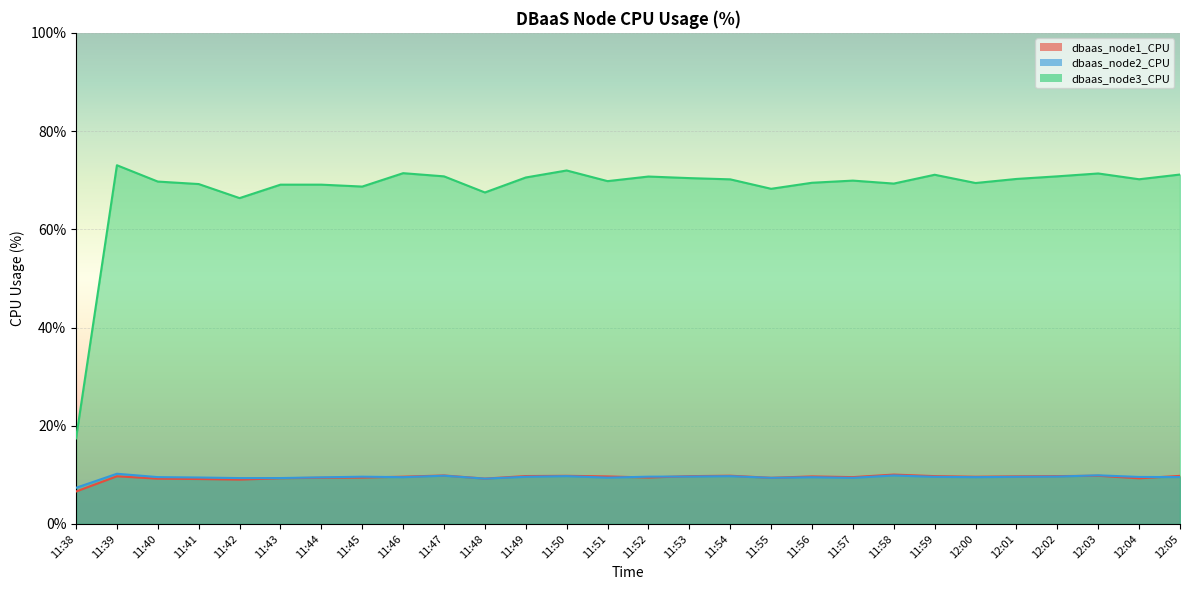

What is the lowest value of the dbaas_node3_CPU series?

17.4